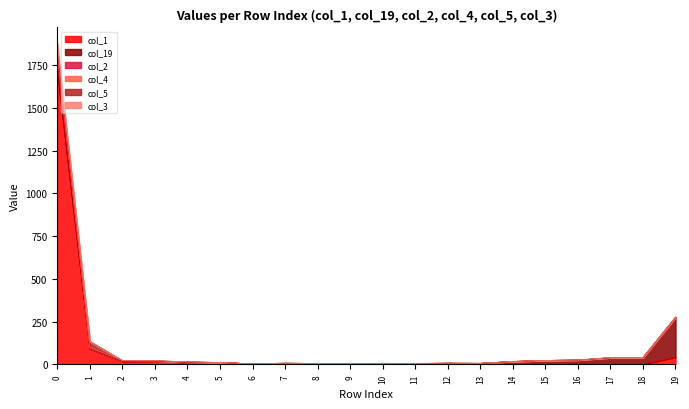

How many interior local valleys does the col_3 series have?

3